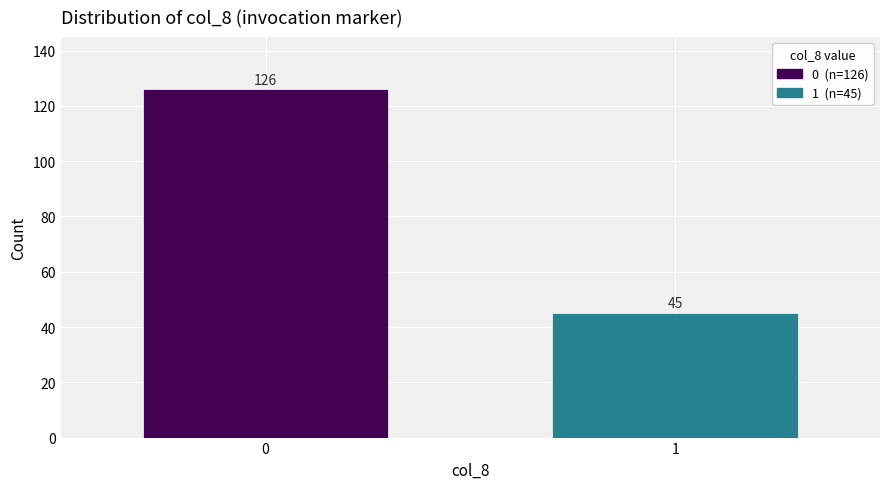

Reading left to right, list all the values displayed in this chart.

126	45